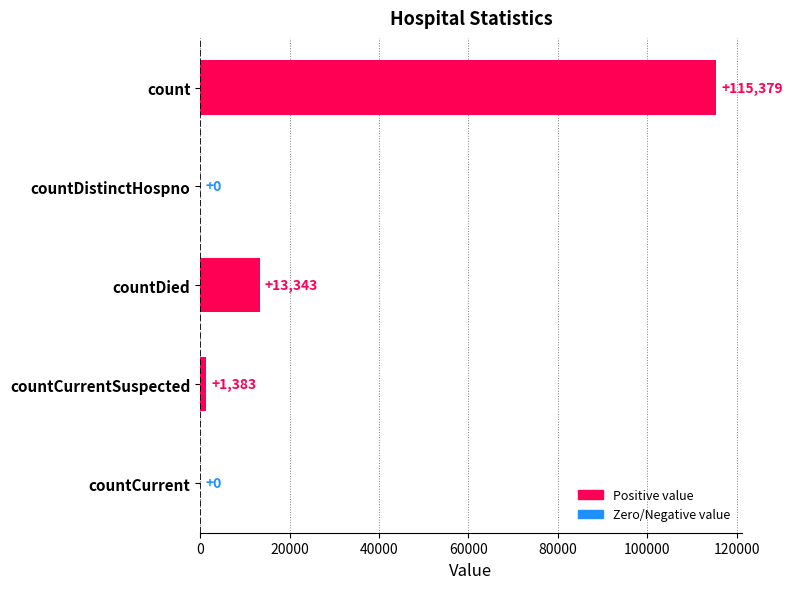

What is the greatest value displayed?

115379